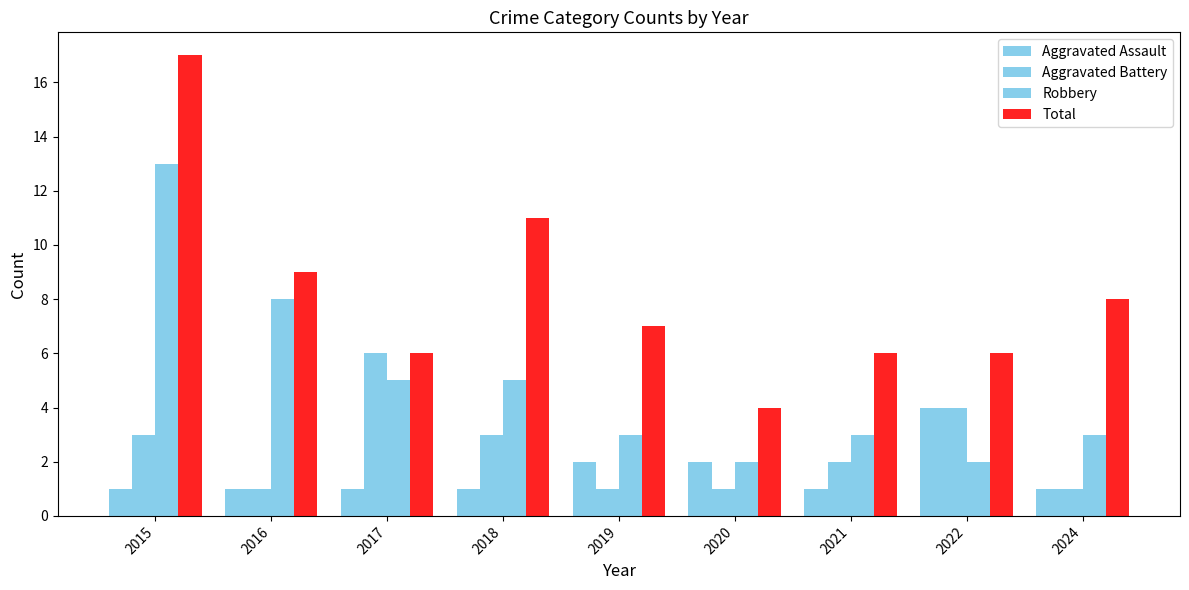

What is the sum of the Robbery values at 2024 and 2018?

8